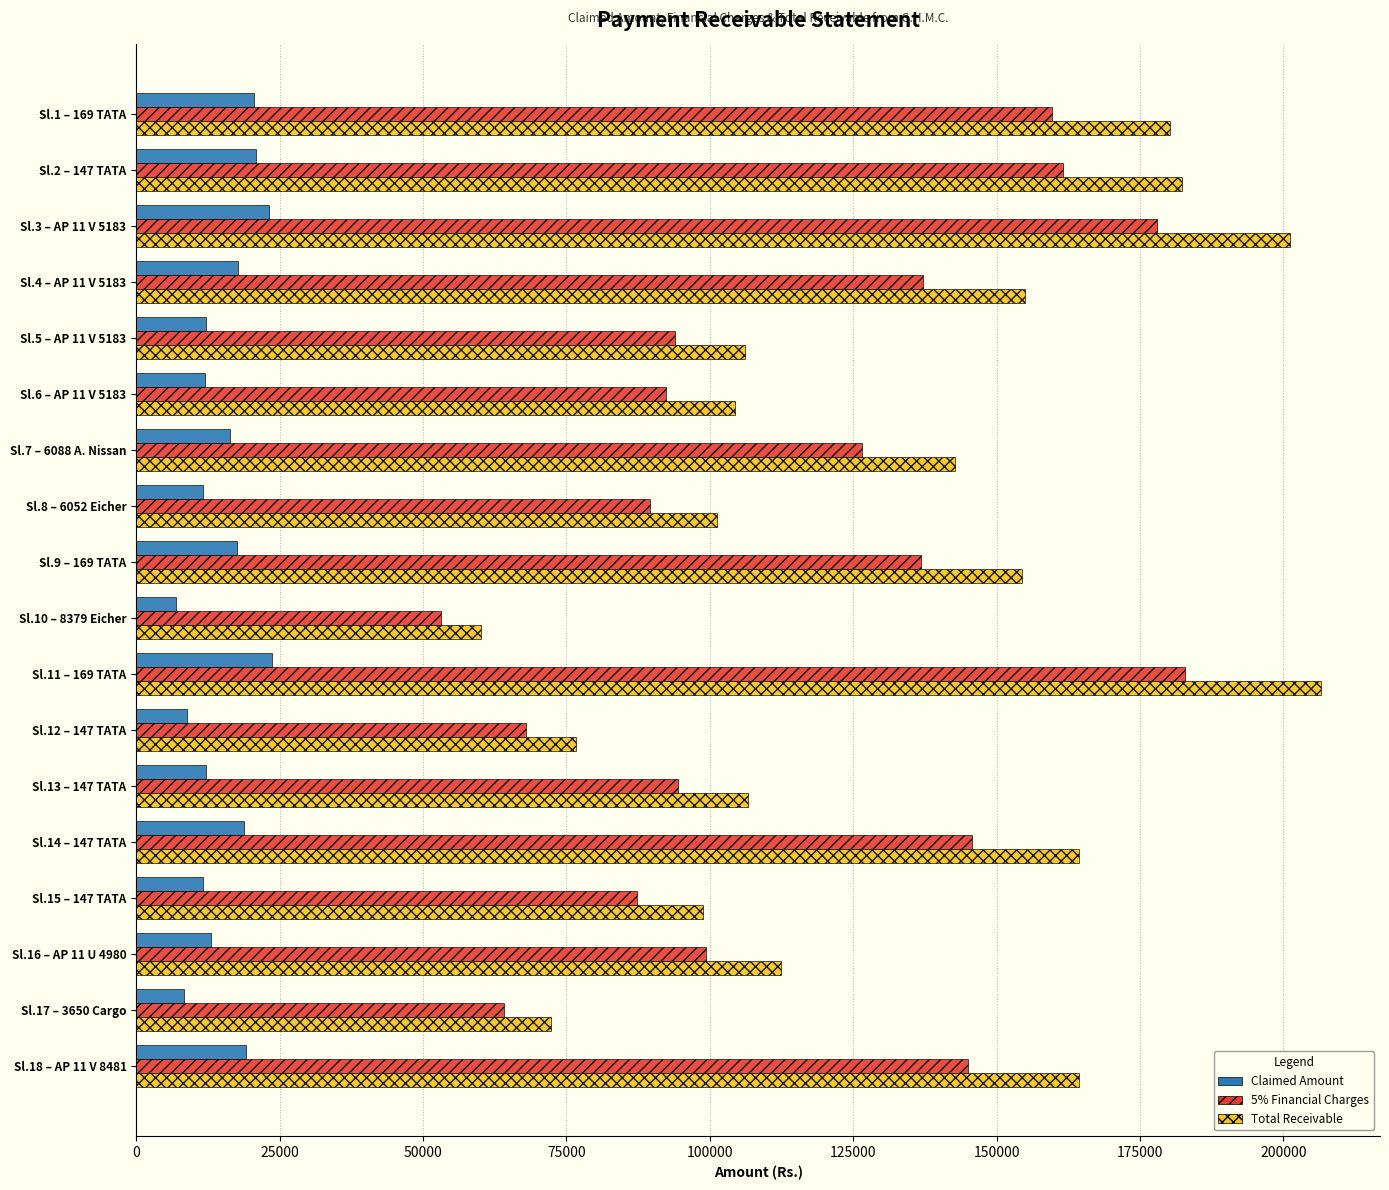

What is the difference between the maximum and second lowest values in the Claimed Amount series?

15336.0